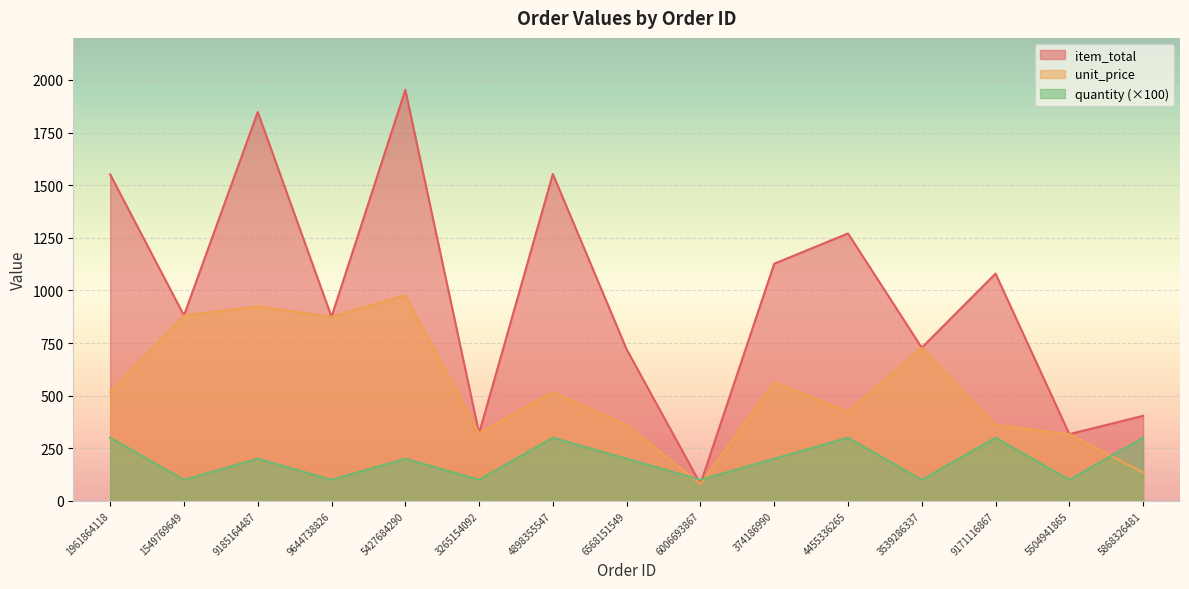

What value does the unit_price series have at 4455336265?

423.6